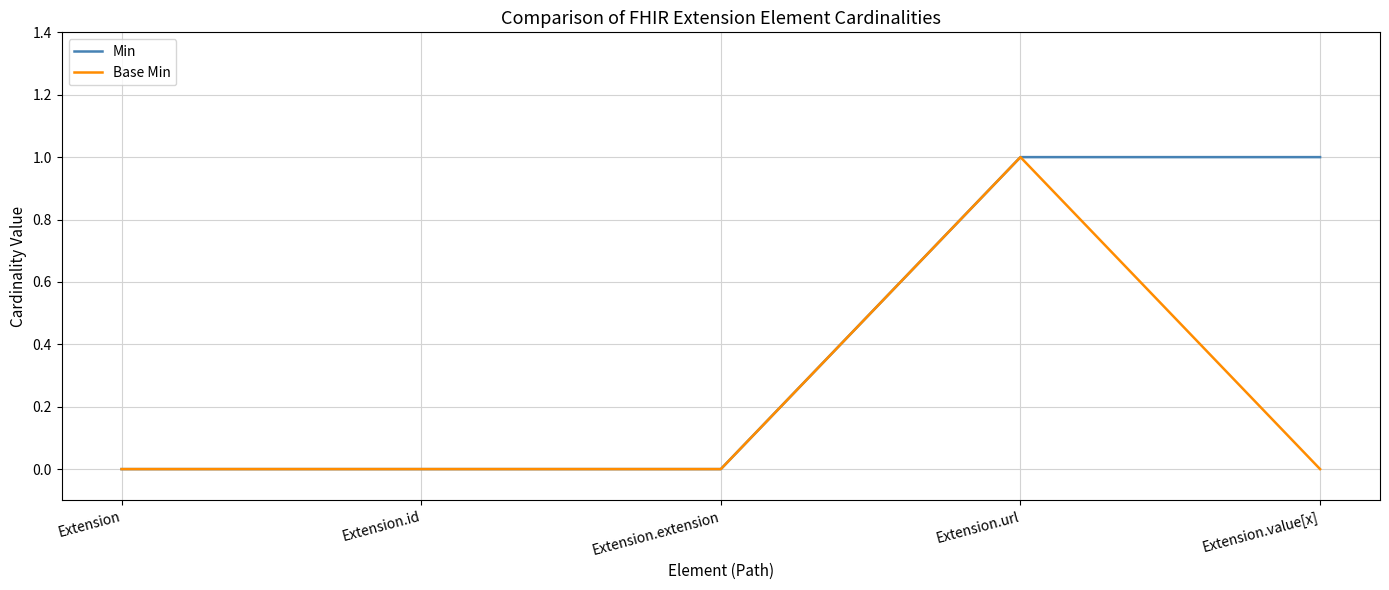

What are all the series names shown in the legend?

Min, Base Min